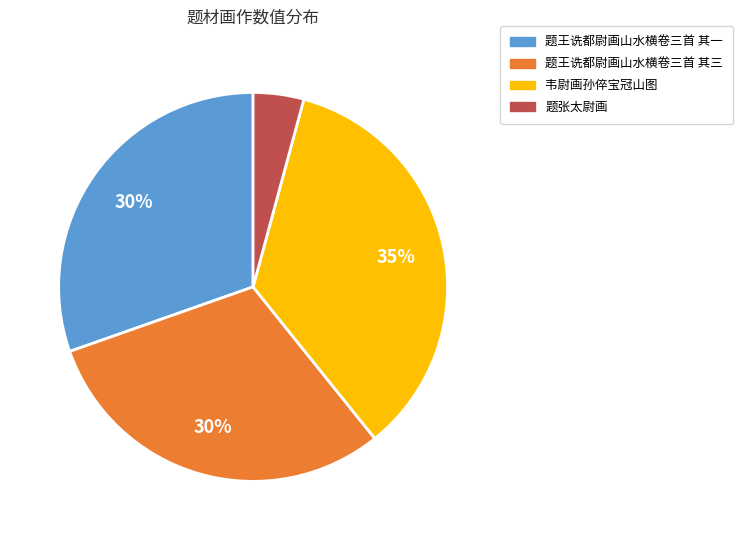

To the nearest percent, what is the difference between the largest and smallest slice percentages?

31%